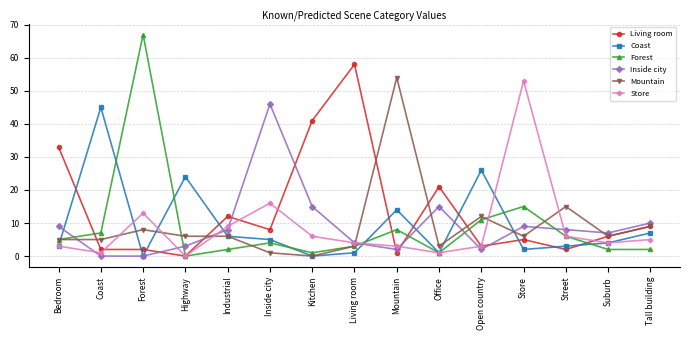

Reading left to right, list all the values displayed in this chart.

Living room: Bedroom=33	Coast=2	Forest=2	Highway=0	Industrial=12	Inside city=8	Kitchen=41	Living room=58	Mountain=1	Office=21	Open country=3	Store=5	Street=2	Suburb=6	Tall building=9
Coast: Bedroom=3	Coast=45	Forest=0	Highway=24	Industrial=6	Inside city=5	Kitchen=0	Living room=1	Mountain=14	Office=1	Open country=26	Store=2	Street=3	Suburb=4	Tall building=7
Forest: Bedroom=5	Coast=7	Forest=67	Highway=0	Industrial=2	Inside city=4	Kitchen=1	Living room=3	Mountain=8	Office=1	Open country=11	Store=15	Street=6	Suburb=2	Tall building=2
Inside city: Bedroom=9	Coast=0	Forest=0	Highway=3	Industrial=8	Inside city=46	Kitchen=15	Living room=4	Mountain=2	Office=15	Open country=2	Store=9	Street=8	Suburb=7	Tall building=10
Mountain: Bedroom=5	Coast=5	Forest=8	Highway=6	Industrial=6	Inside city=1	Kitchen=0	Living room=3	Mountain=54	Office=3	Open country=12	Store=6	Street=15	Suburb=6	Tall building=9
Store: Bedroom=3	Coast=1	Forest=13	Highway=0	Industrial=9	Inside city=16	Kitchen=6	Living room=4	Mountain=3	Office=1	Open country=3	Store=53	Street=6	Suburb=4	Tall building=5